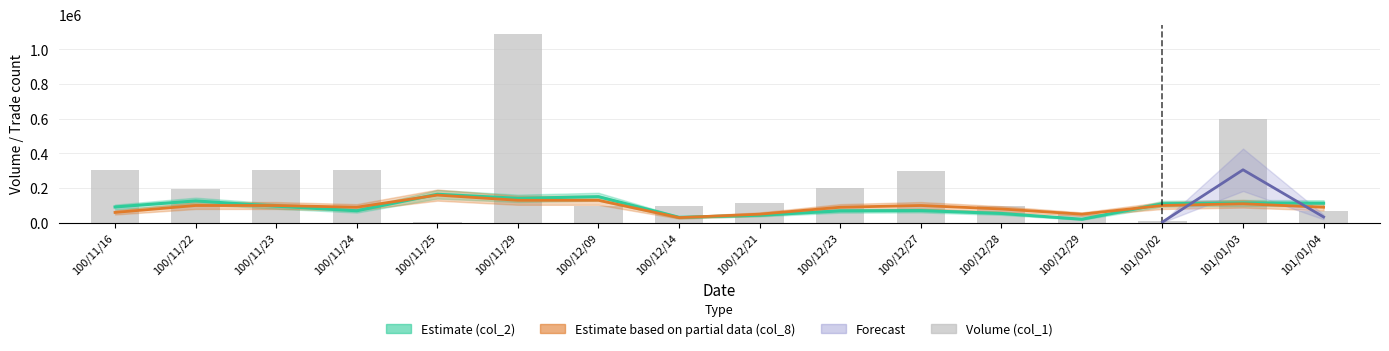

Which series has the widest spread of values?

col_1 (volume)